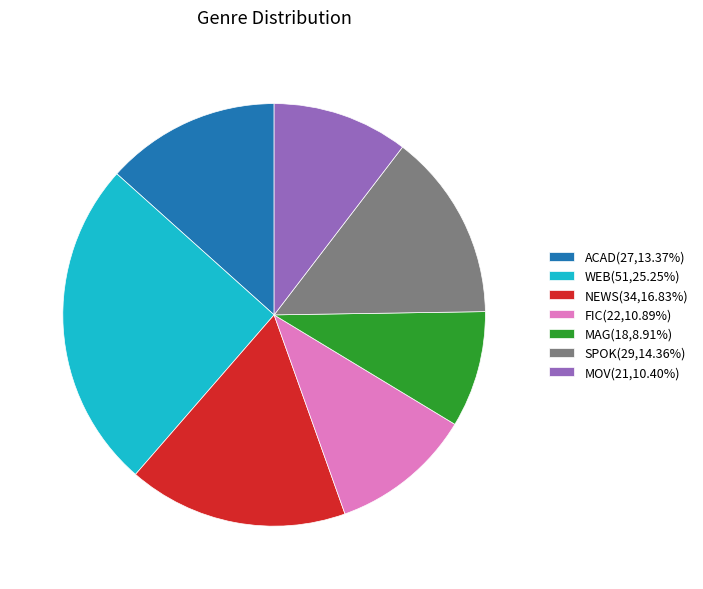

Is it true that ACAD is 13% of the pie?

True